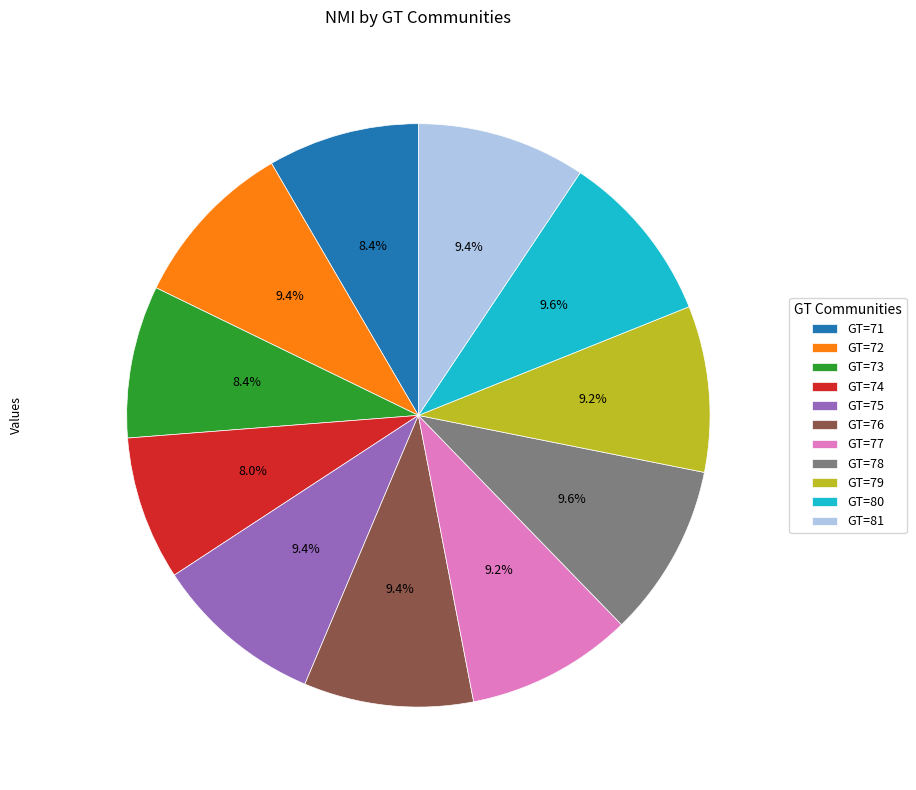

Does GT=74 account for over 50% of the chart?

No